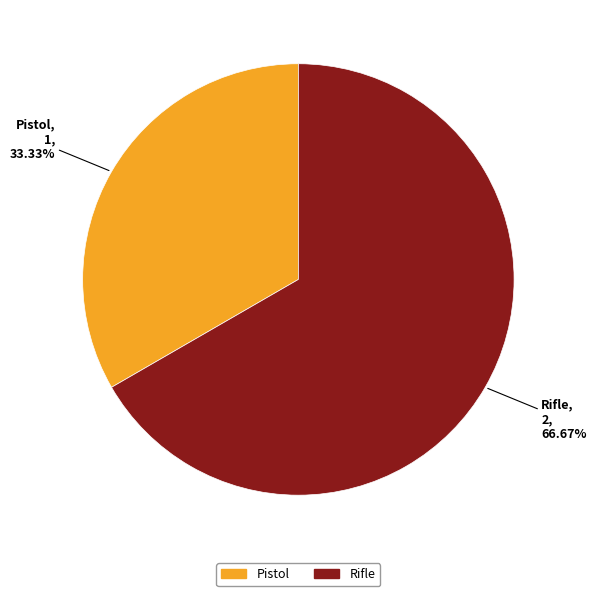

Which category has the smallest portion of the pie?

Pistol